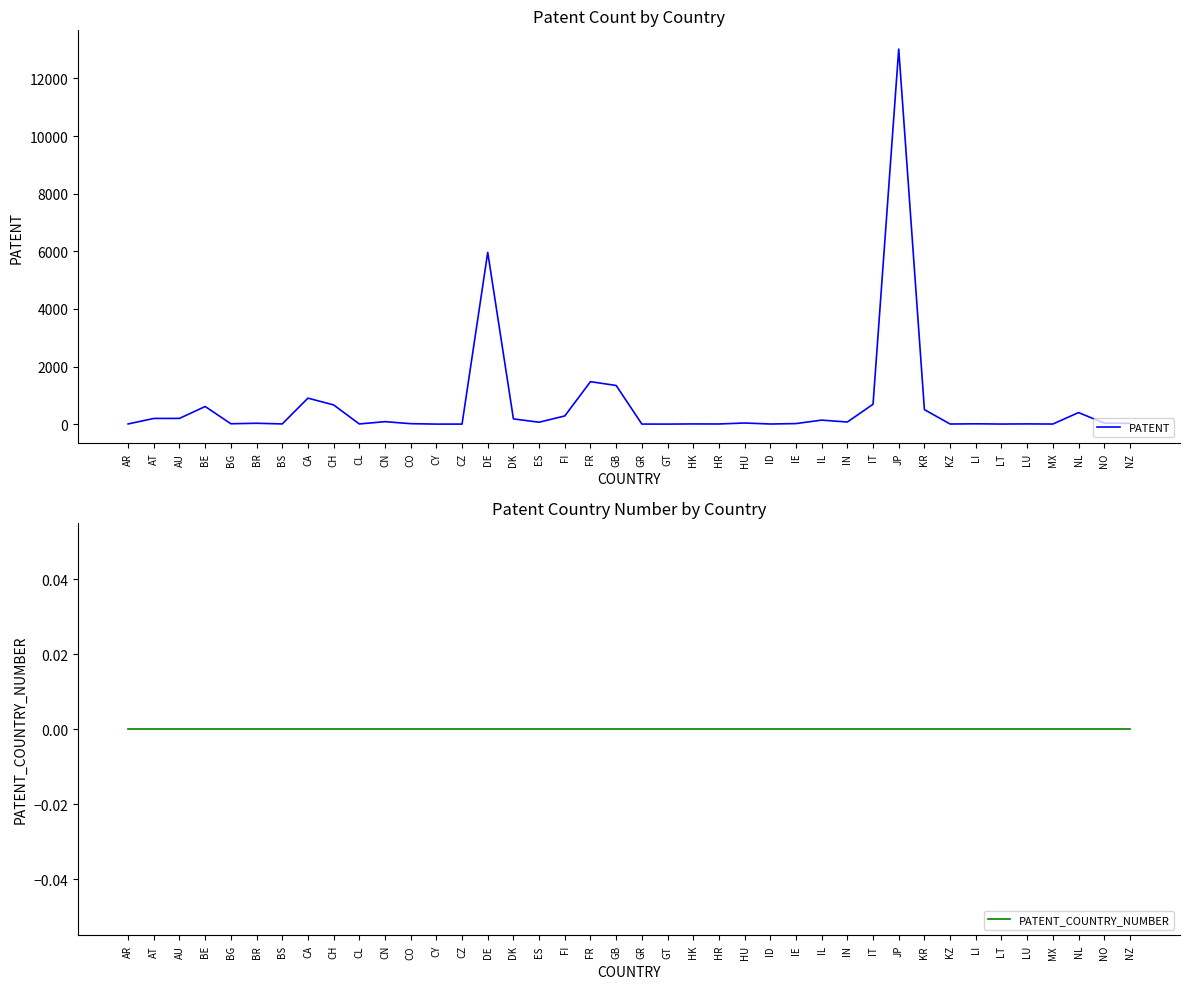

What is the average value of the PATENT series?

676